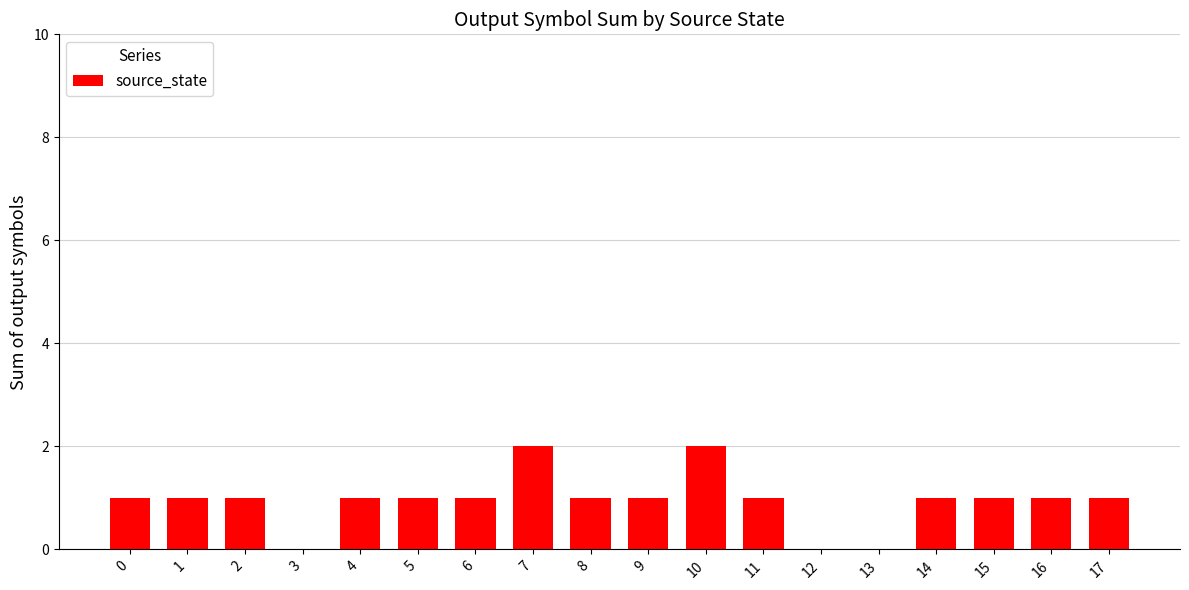

What is the change in value from 5 to 10?

+1